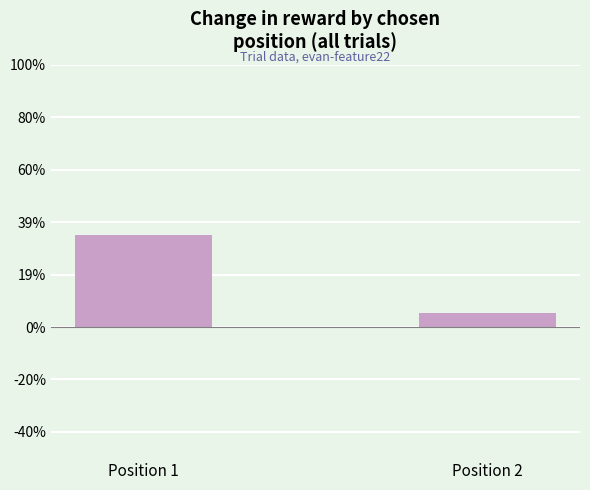

What is the approximate value at Position 1?

0.4